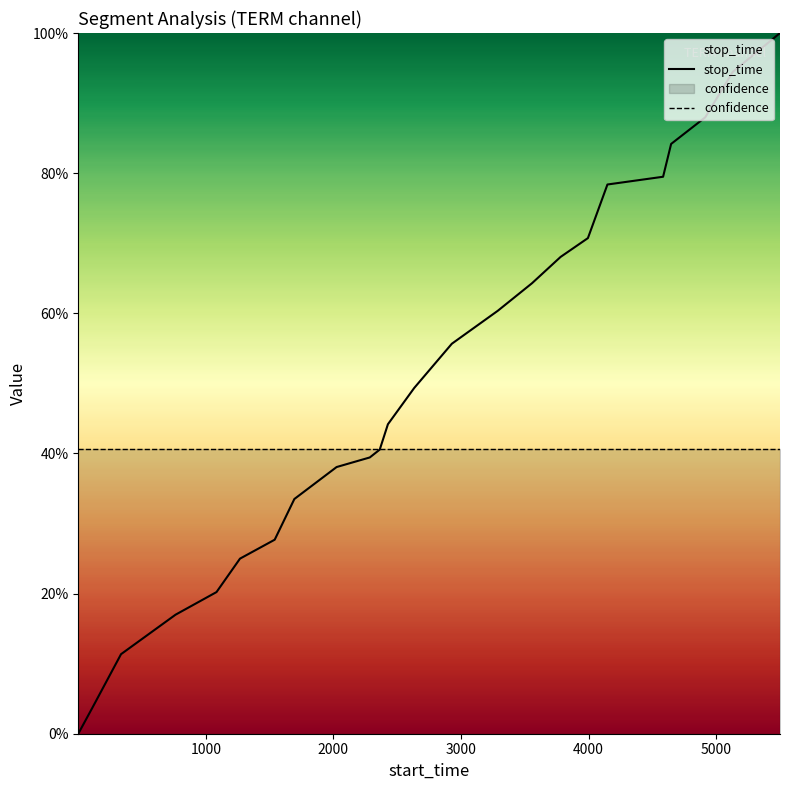

Does the chart display data point markers on the line(s)?

No